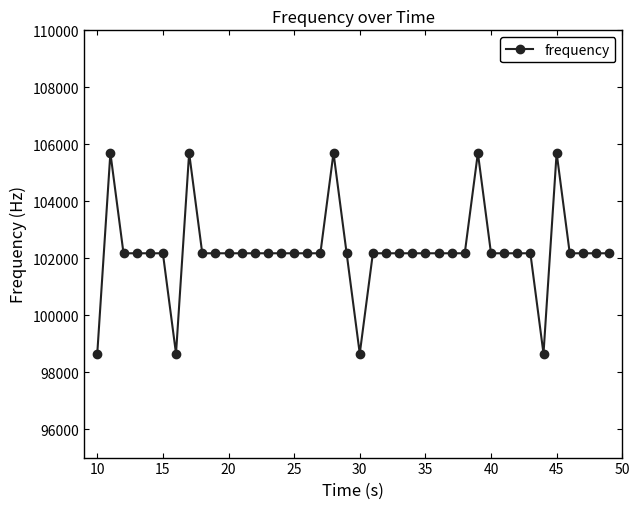

What is the maximum value shown in the chart?

105696.2